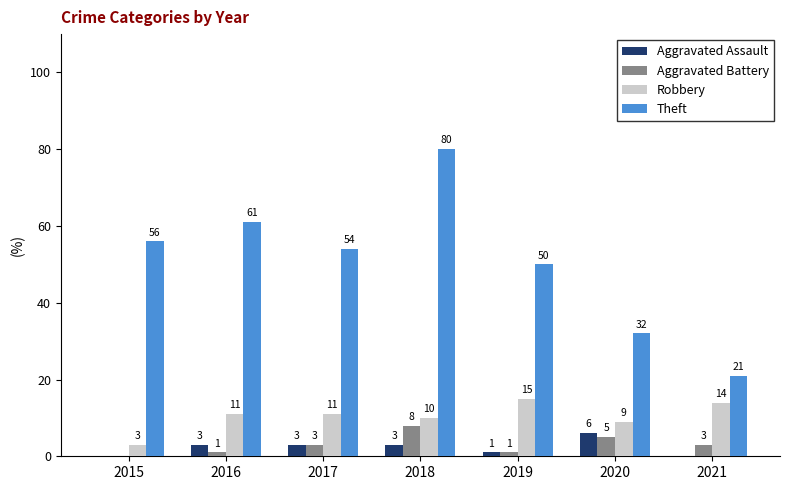

Between 2019 and 2020, which series saw the biggest shift?

Theft